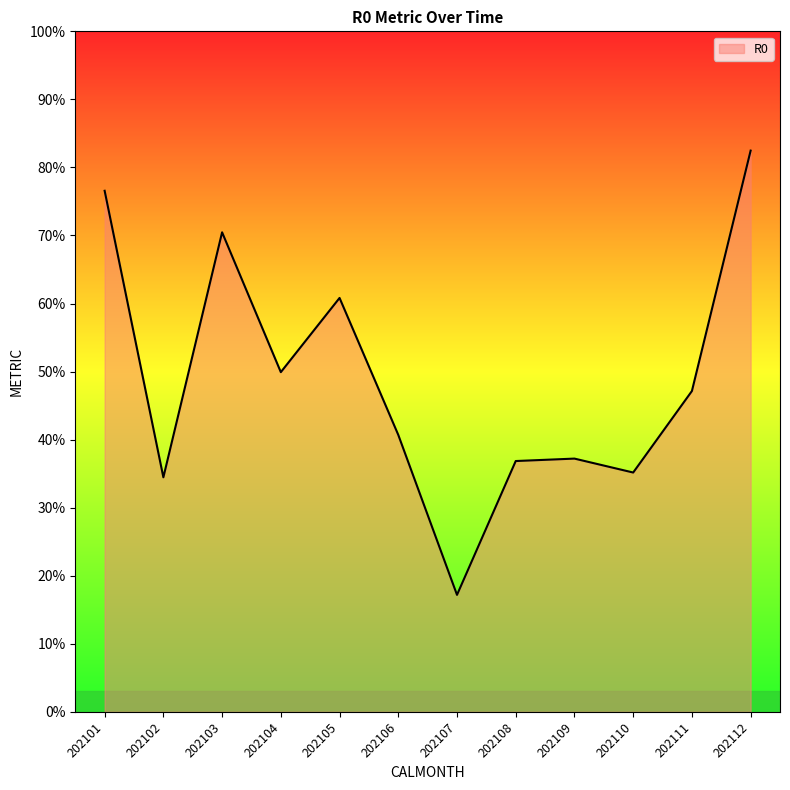

At which category does the chart reach its minimum across all series?

202107